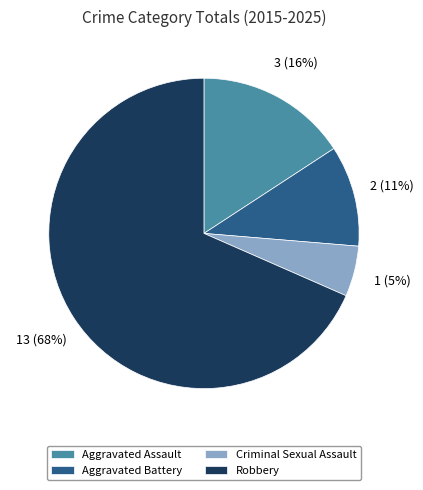

Rank the categories by value from highest to lowest.

Robbery, Aggravated Assault, Aggravated Battery, Criminal Sexual Assault